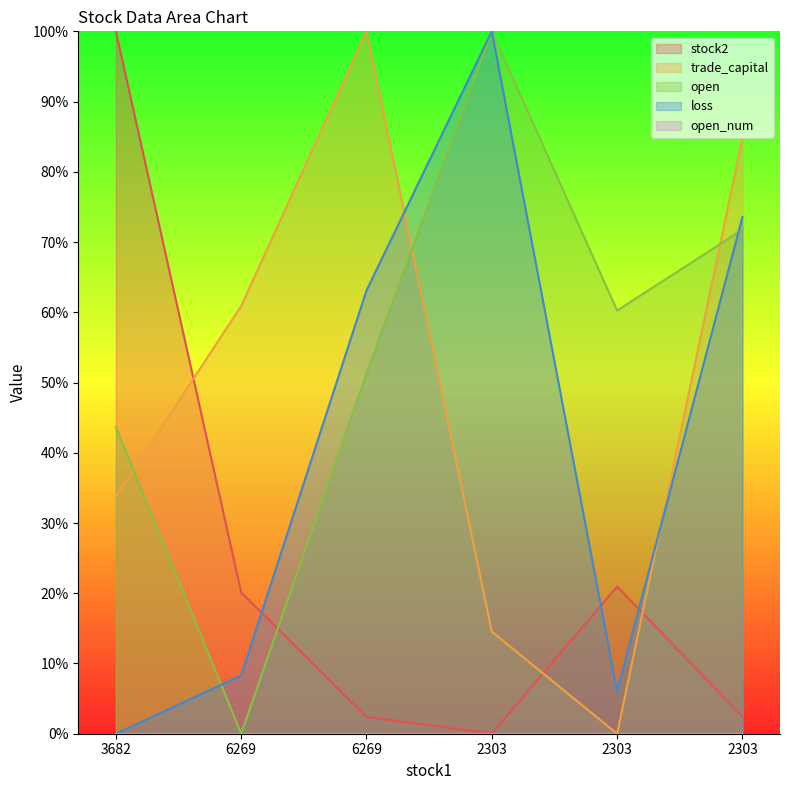

What is the value of the trade_capital point at the 1st from the left?

33.7